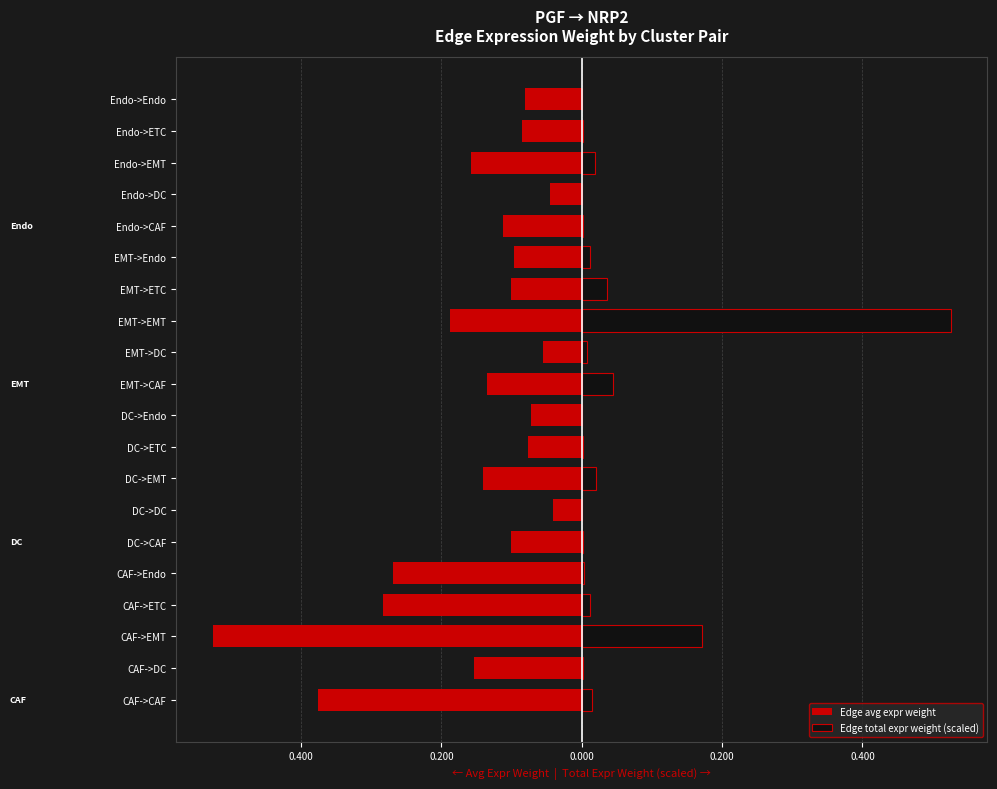

What is the lowest value of the Edge avg expr weight series?

-0.5